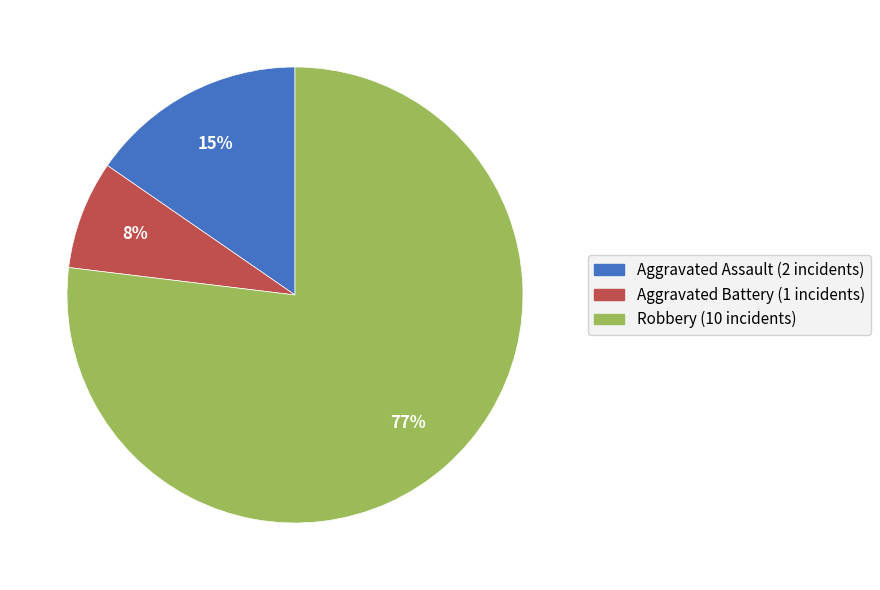

To the nearest percent, what portion does Aggravated Battery represent?

8%